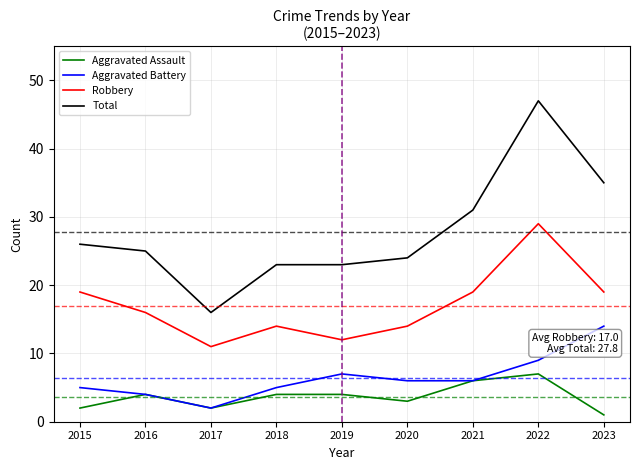

At which label does Total reach its peak?

2022